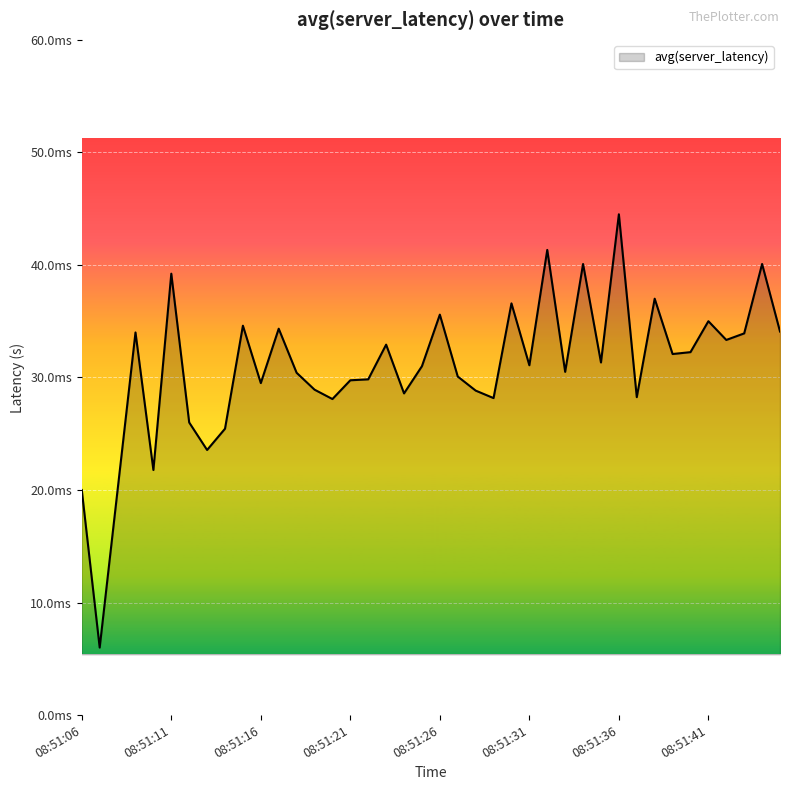

Does the chart display data point markers on the line(s)?

No